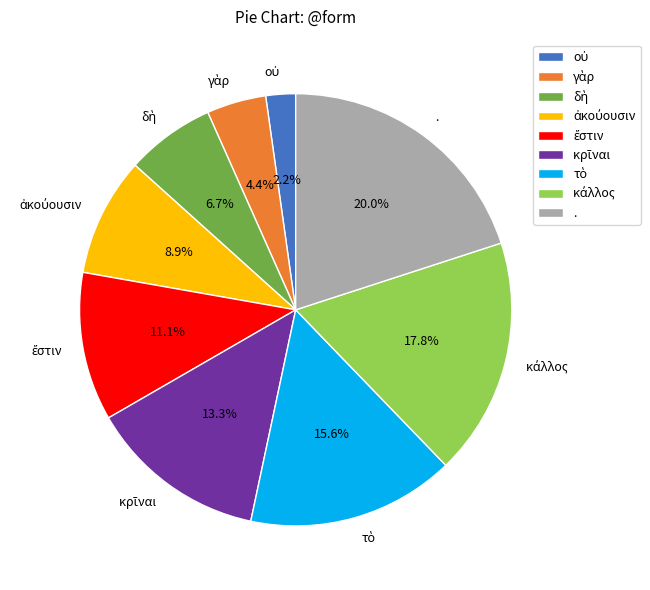

How many segments does this pie chart have?

9